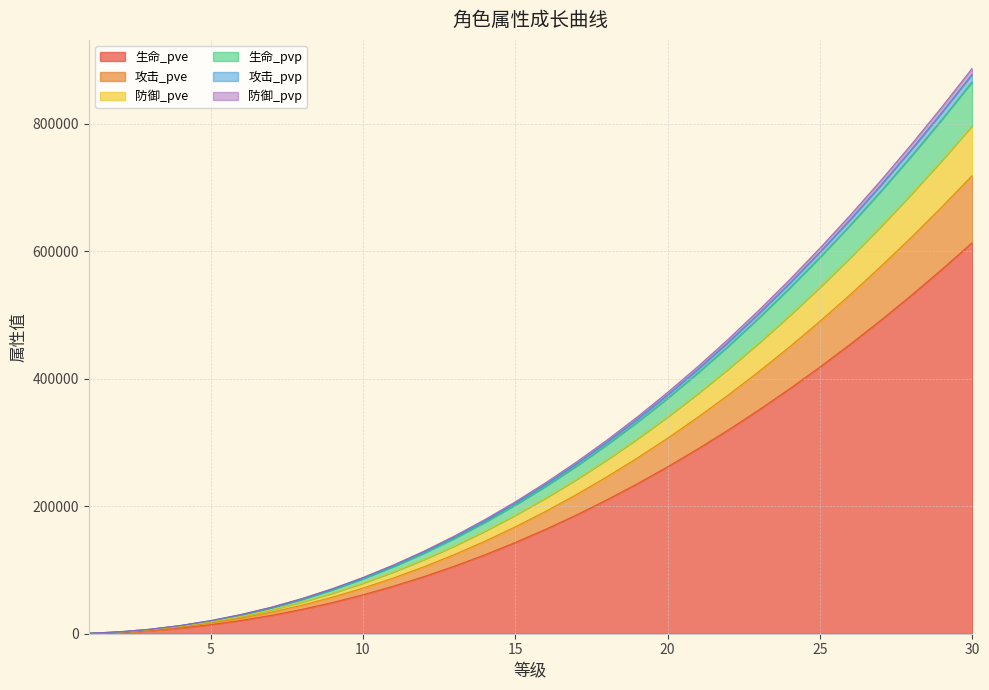

What is the value of the 生命_pve point at the 22nd from the left?

320108